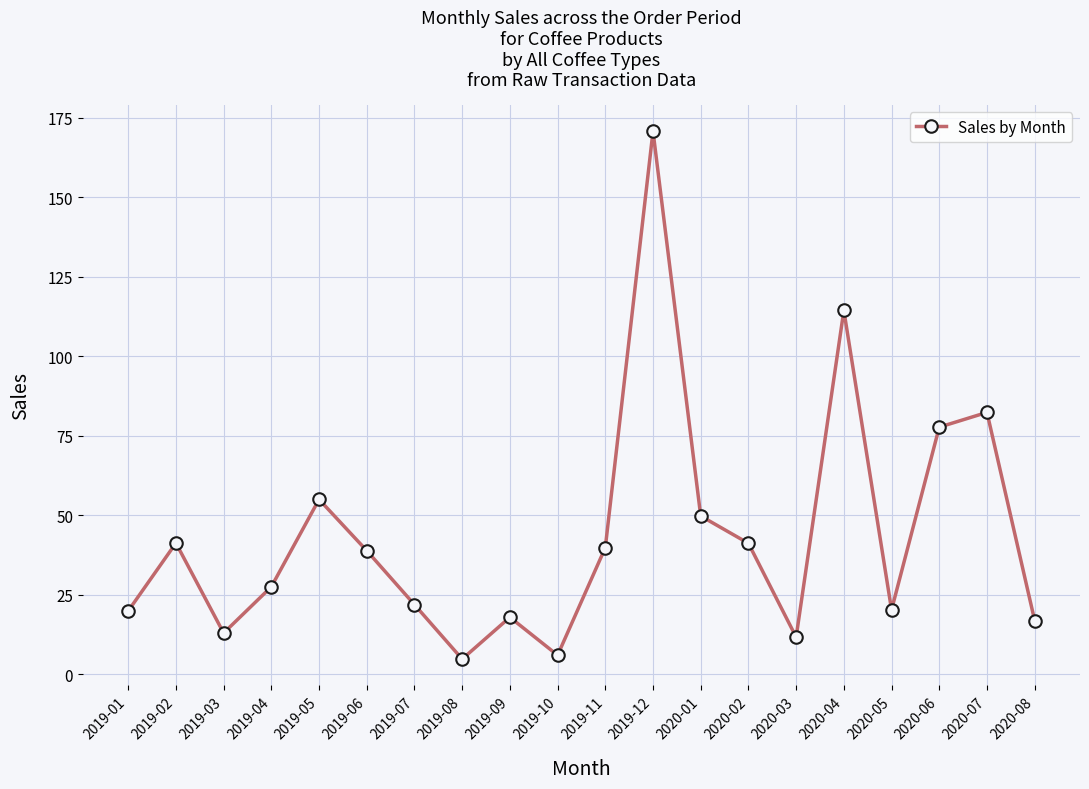

How many points are higher than both their immediate neighbors (excluding endpoints)?

6